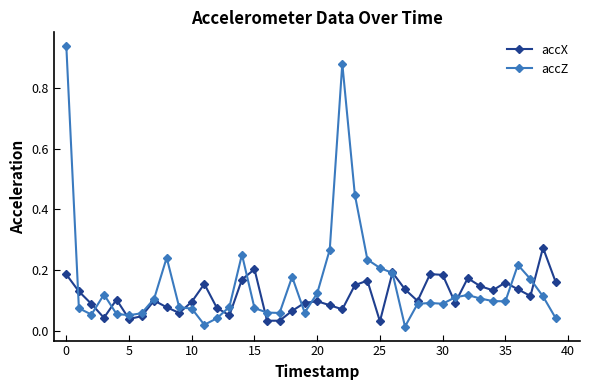

How many lines are shown in the chart?

2